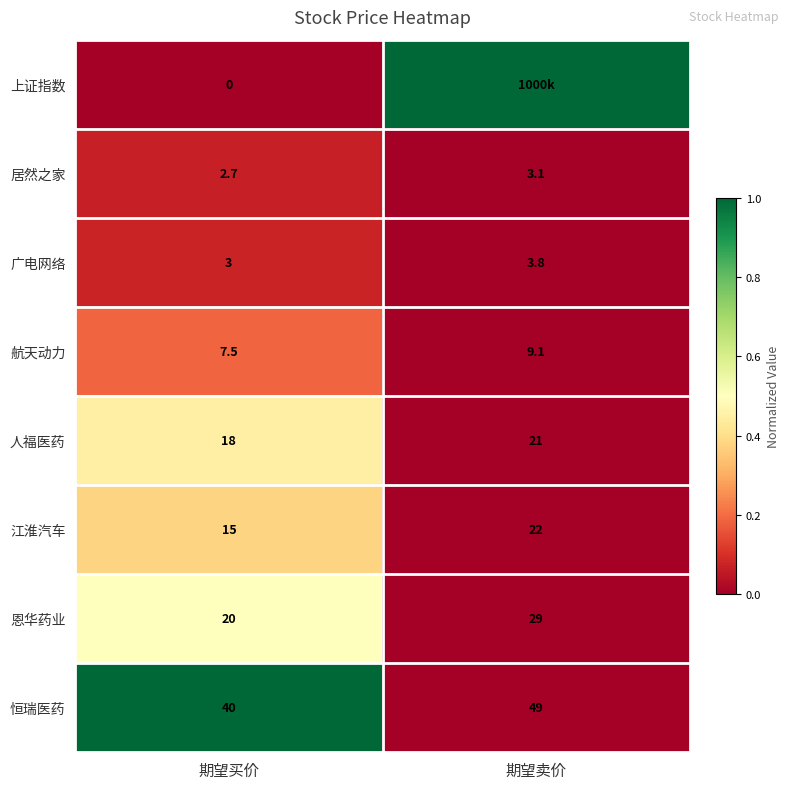

At how many categories does at least one series exceed 0?

2